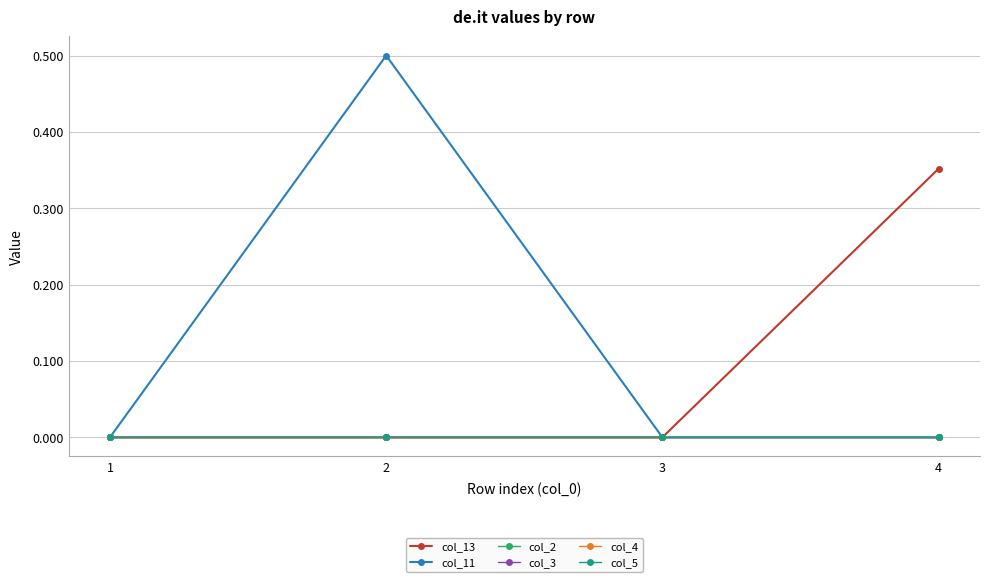

True or false: col_5 has more than 2 interior local peaks.

False